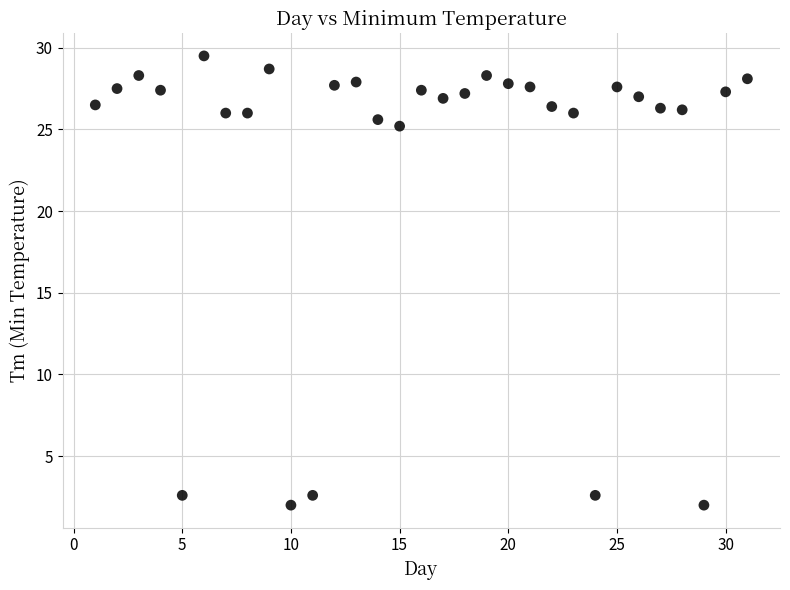

What Y value in the scatter plot is closest to 15?

25.2